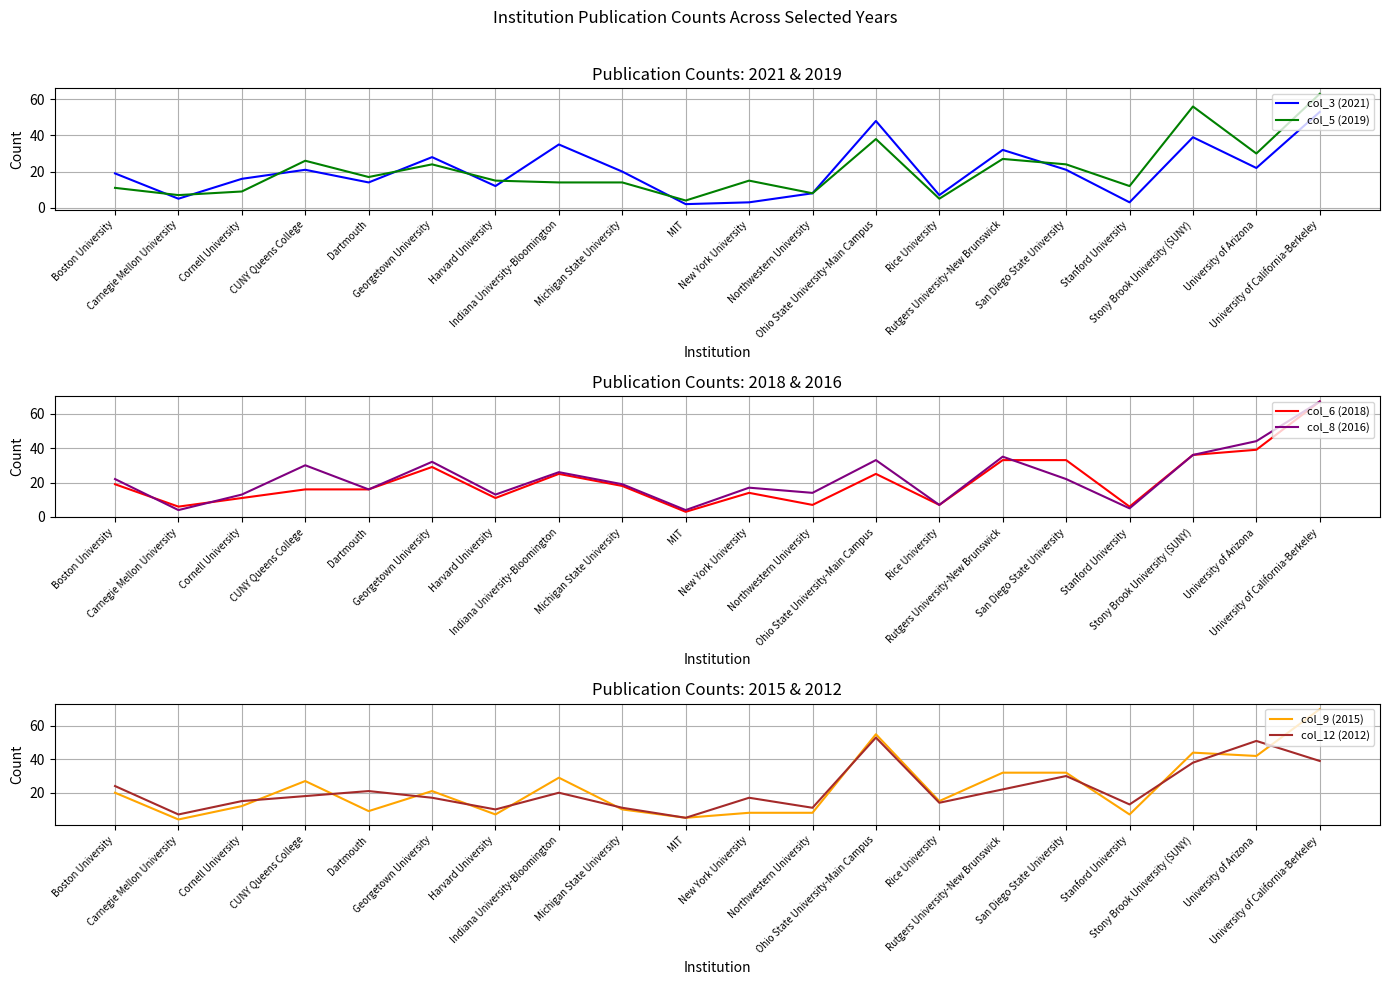

True or false: col_5 (2019) has a value of 63 at University of California-Berkeley.

True